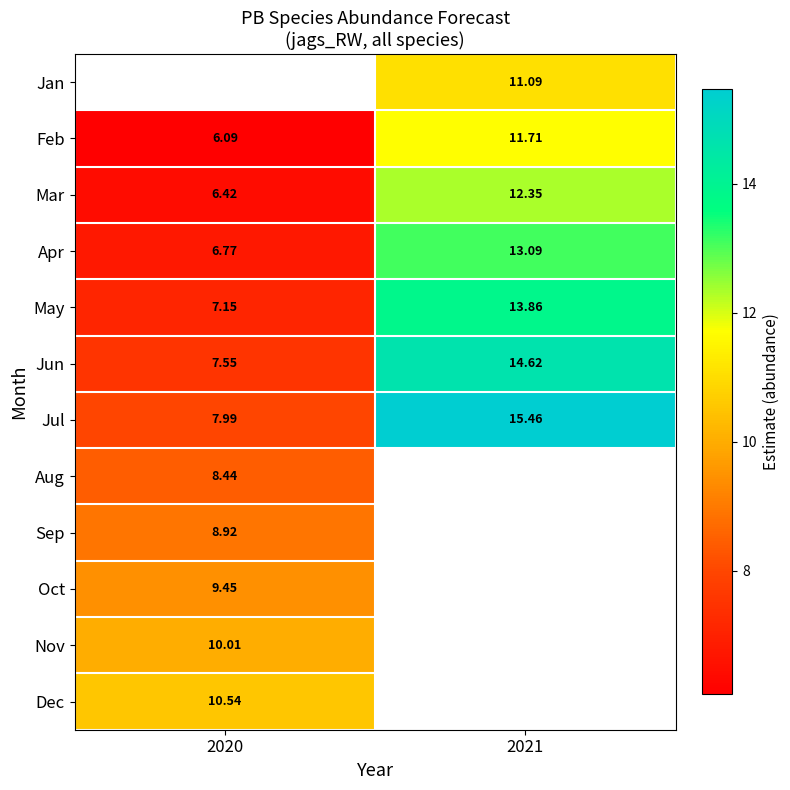

What is the minimum value shown in the chart?

6.1